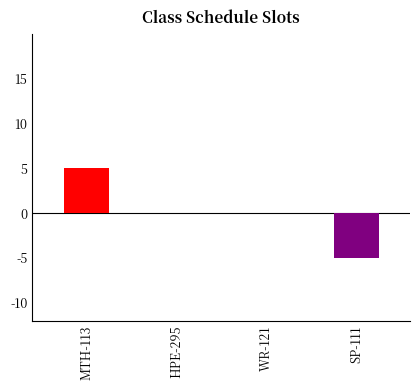

Where is HPE-295 nearest to the value 2?

MTH-113